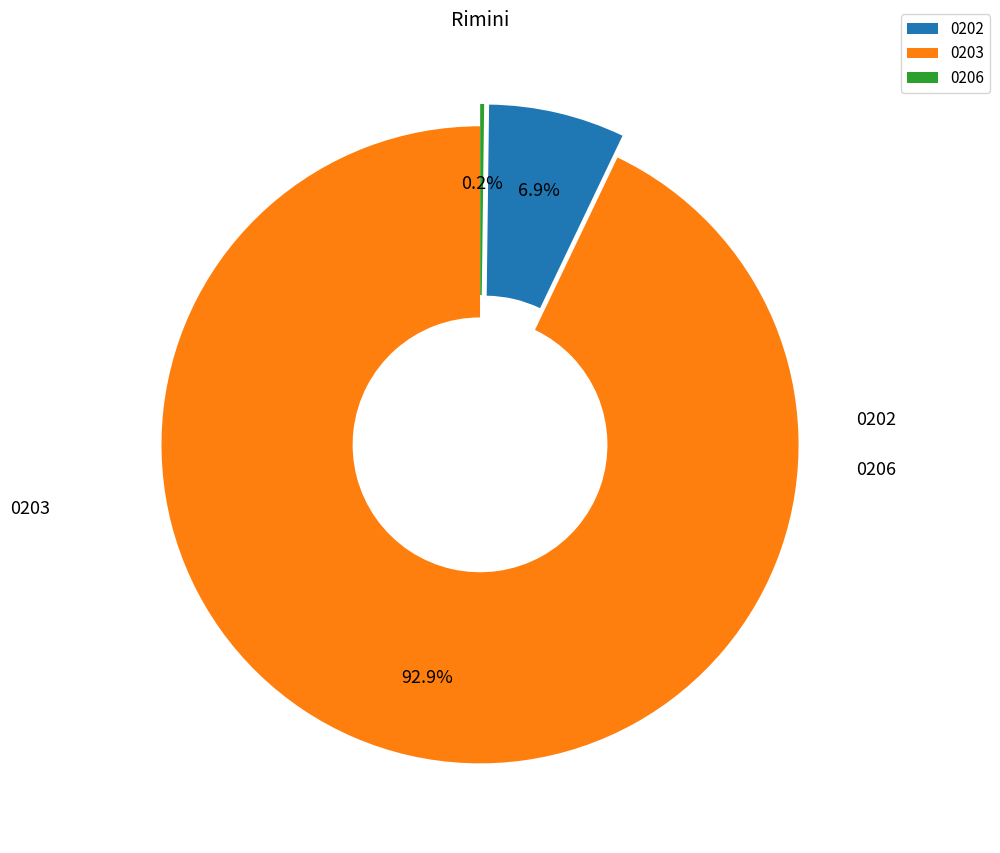

Does any single category account for the majority?

Yes